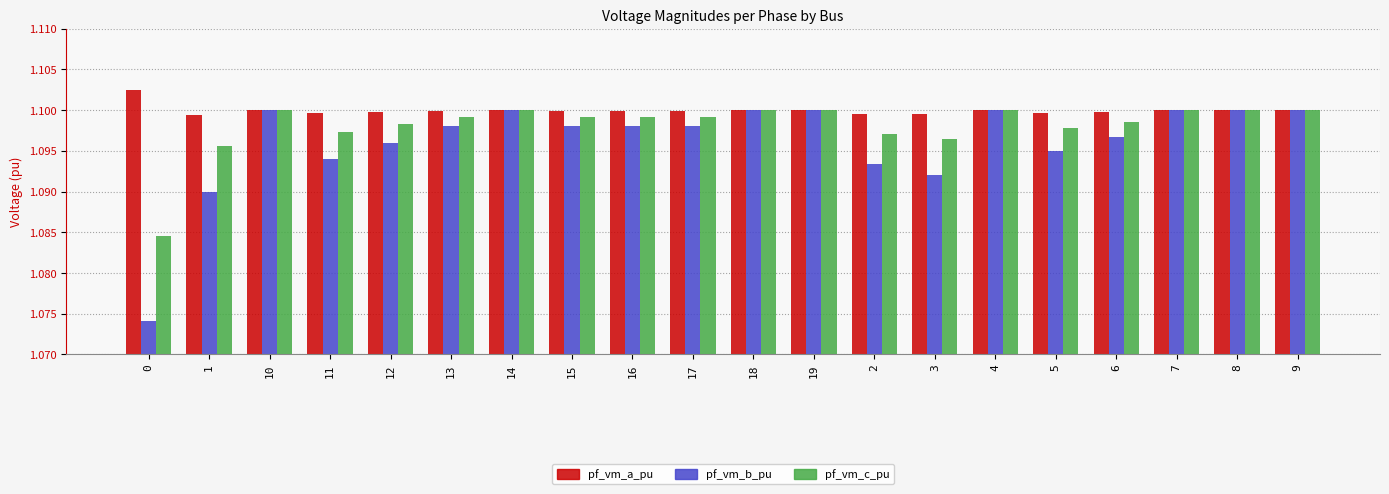

Count the pf_vm_b_pu values in the range 1 to 2.

20